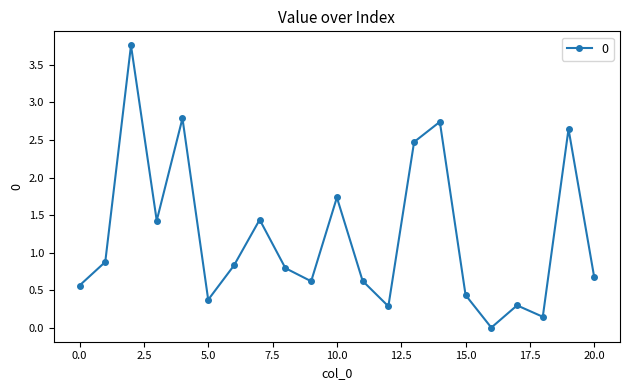

True or false: there are more than 2 points higher than both neighbors.

True